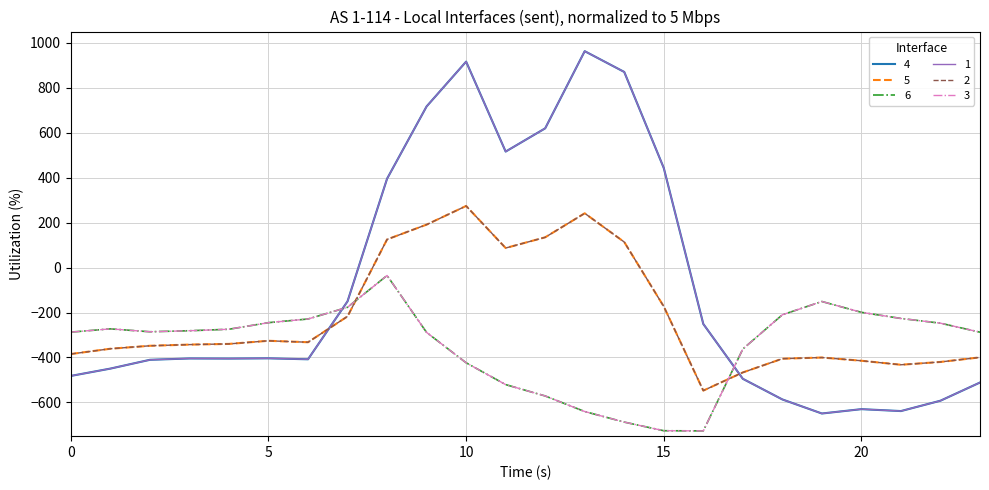

What is the average value of the 4 series?

-84.4